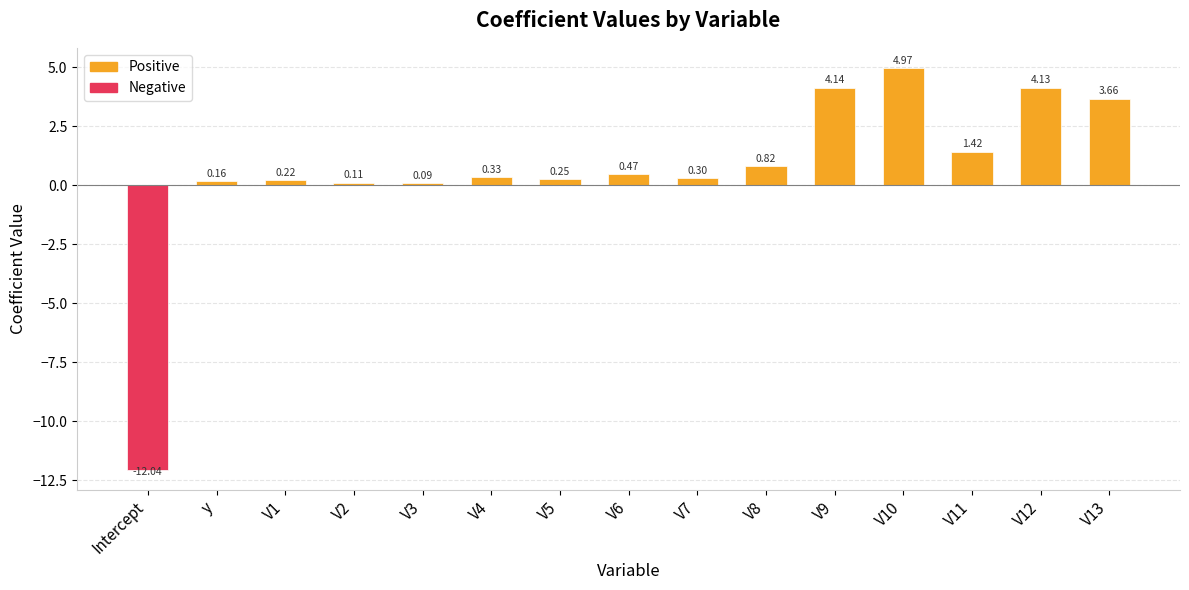

At which label does the data first exceed 0?

y